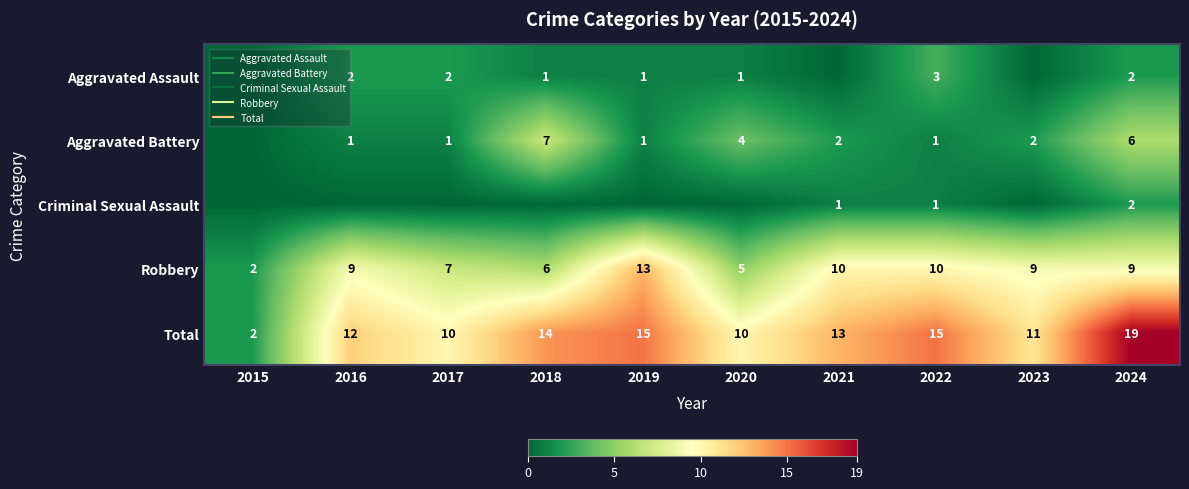

What is the maximum value for Aggravated Battery?

7